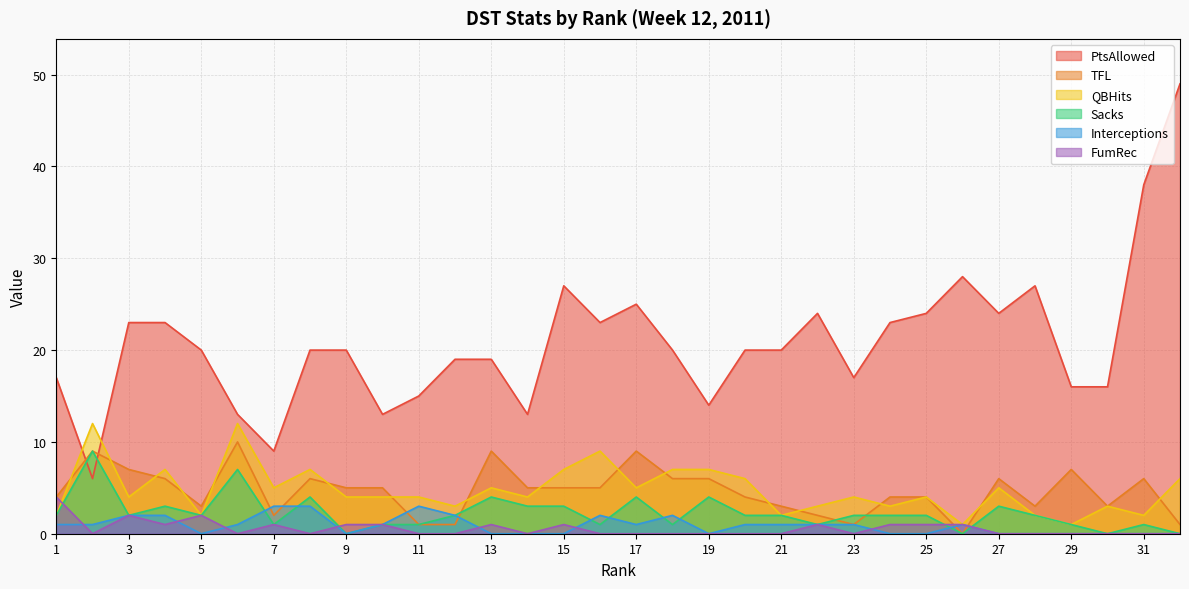

The value of Sacks at 22 is 1. True or false?

True